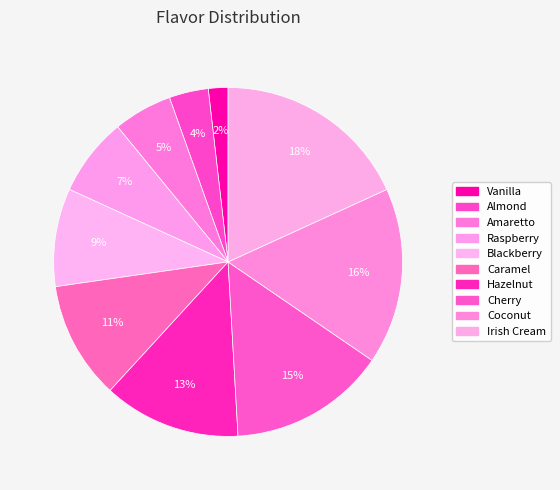

What is the smallest slice in the pie chart?

Vanilla